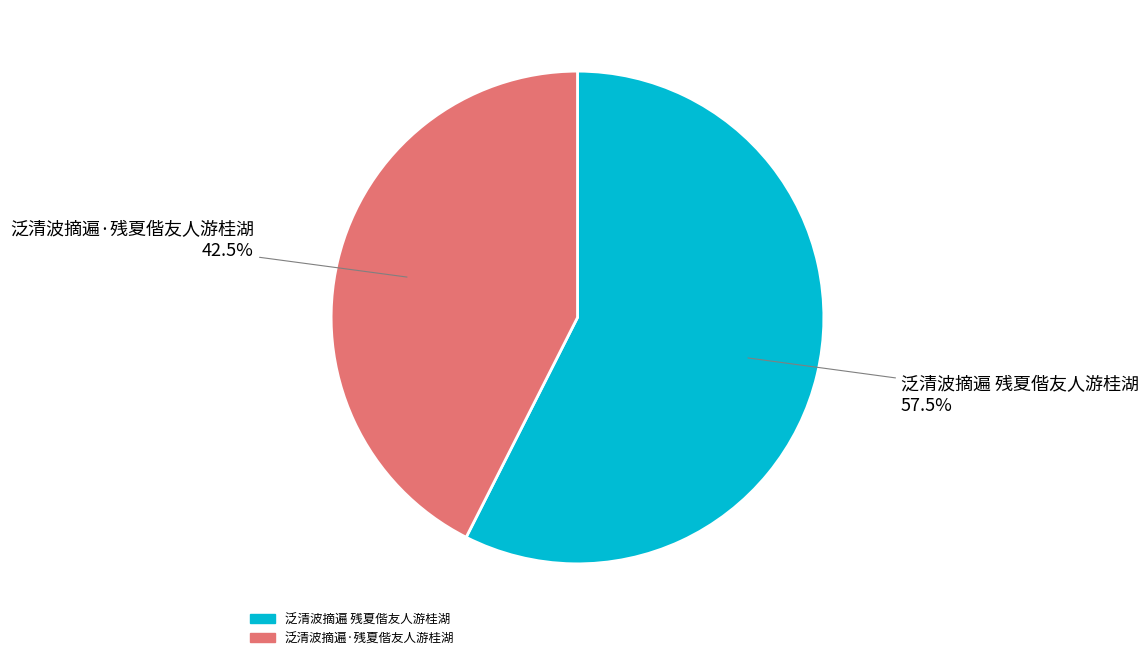

The 泛清波摘遍·残夏偕友人游桂湖 slice represents 55% of the pie. True or false?

False